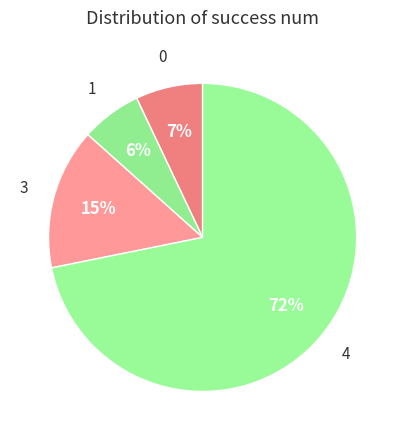

To the nearest percent, what is the average slice percentage?

25%